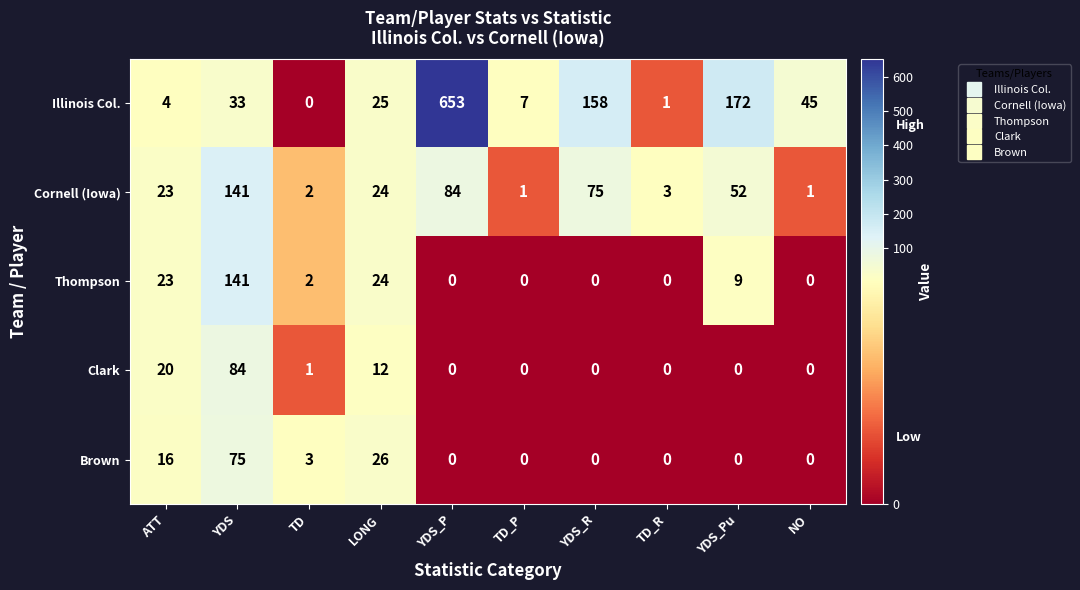

What is the sum of the Thompson values at YDS and ATT?

164